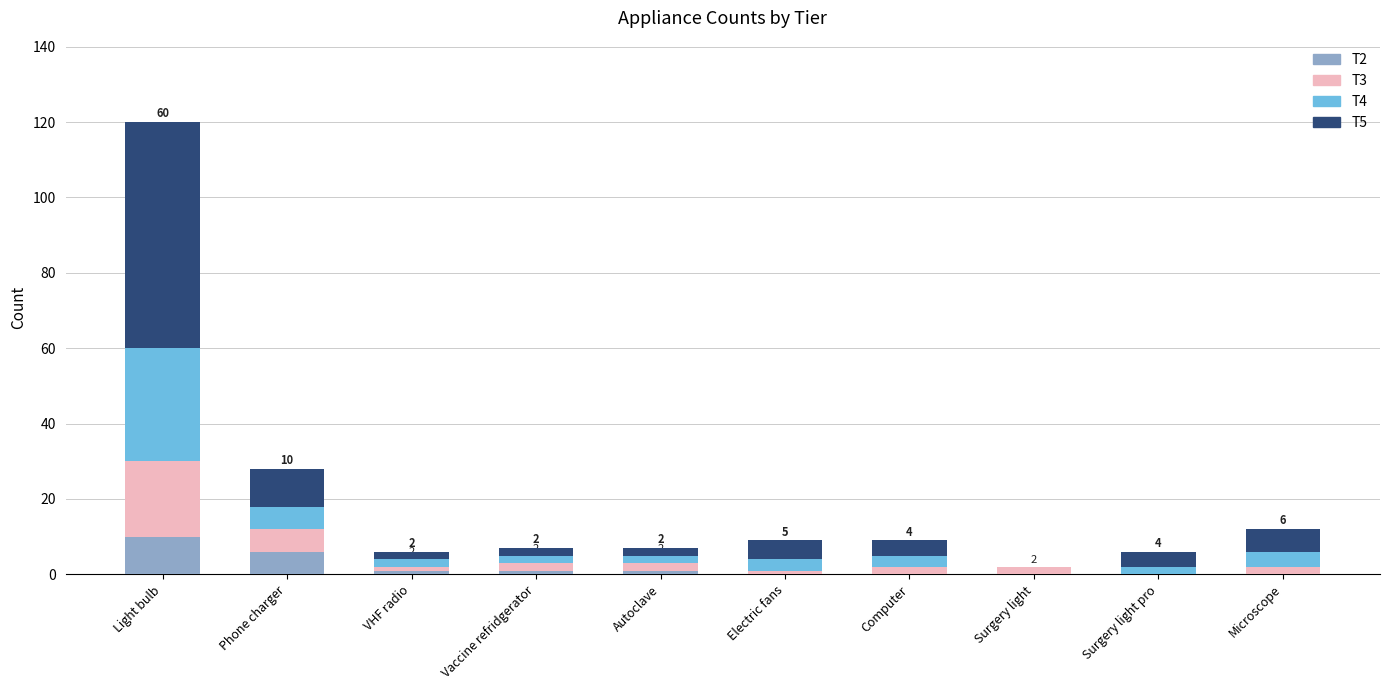

Where does the T2 series first go above 1?

Light bulb